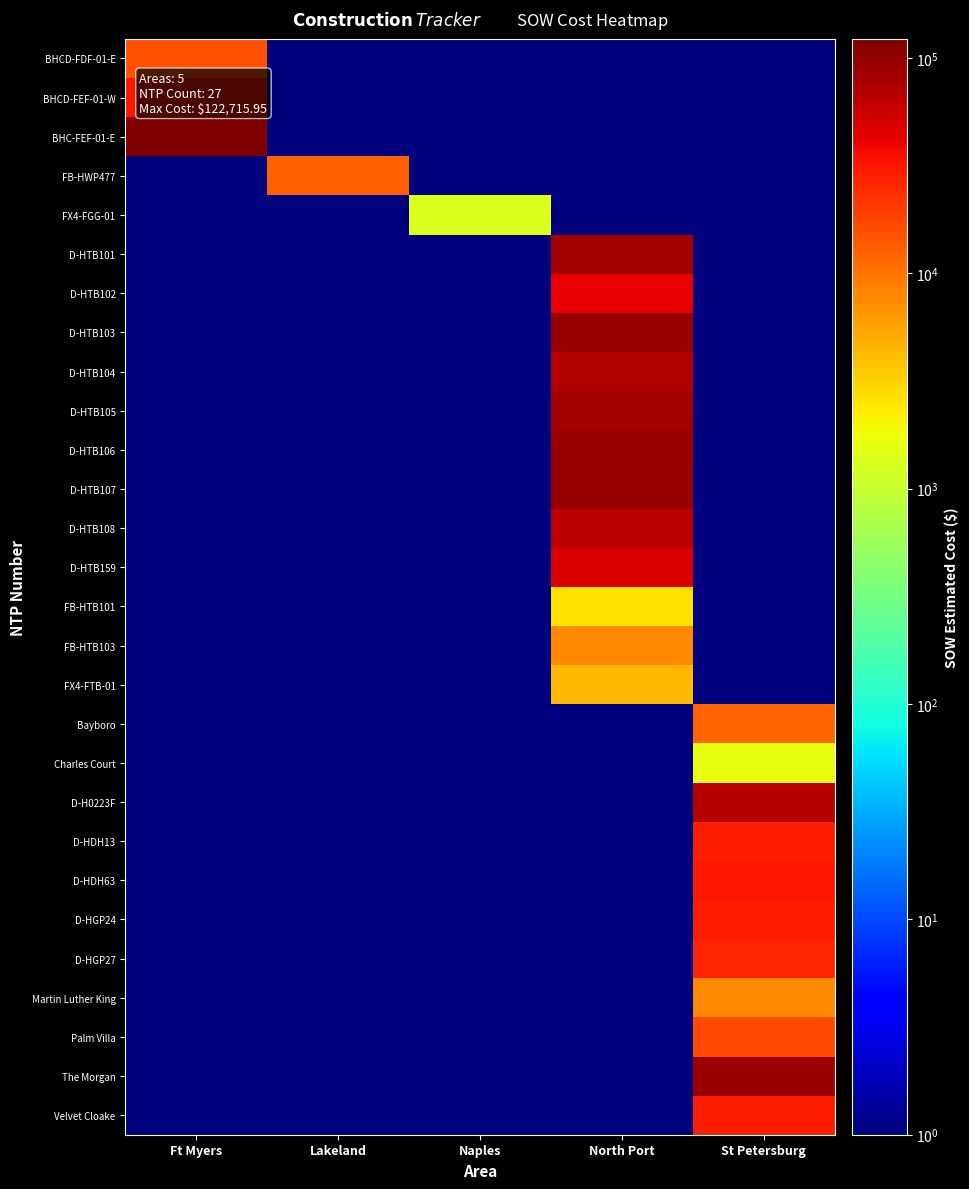

Which series has the largest total across all categories?

BHC-FEF-01-E